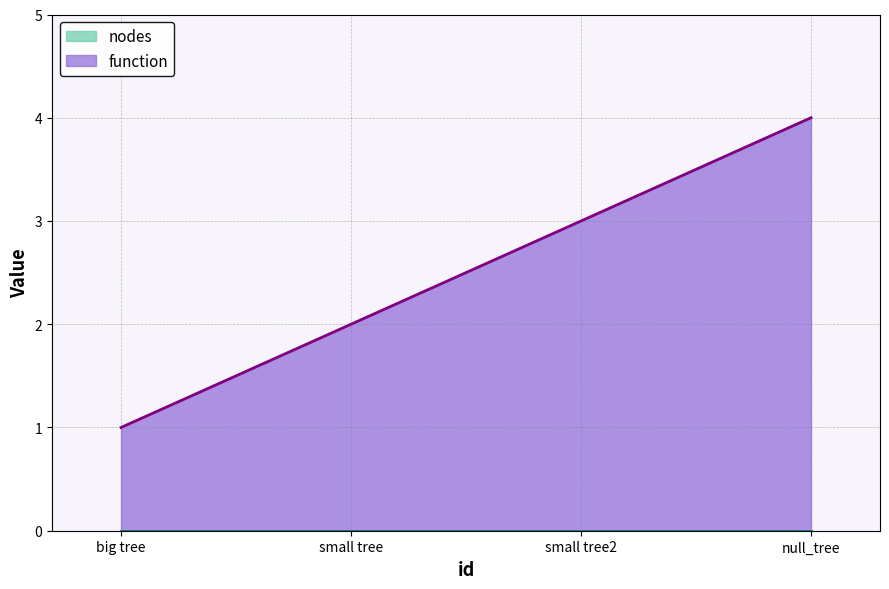

Which series has the largest range (max minus min)?

function